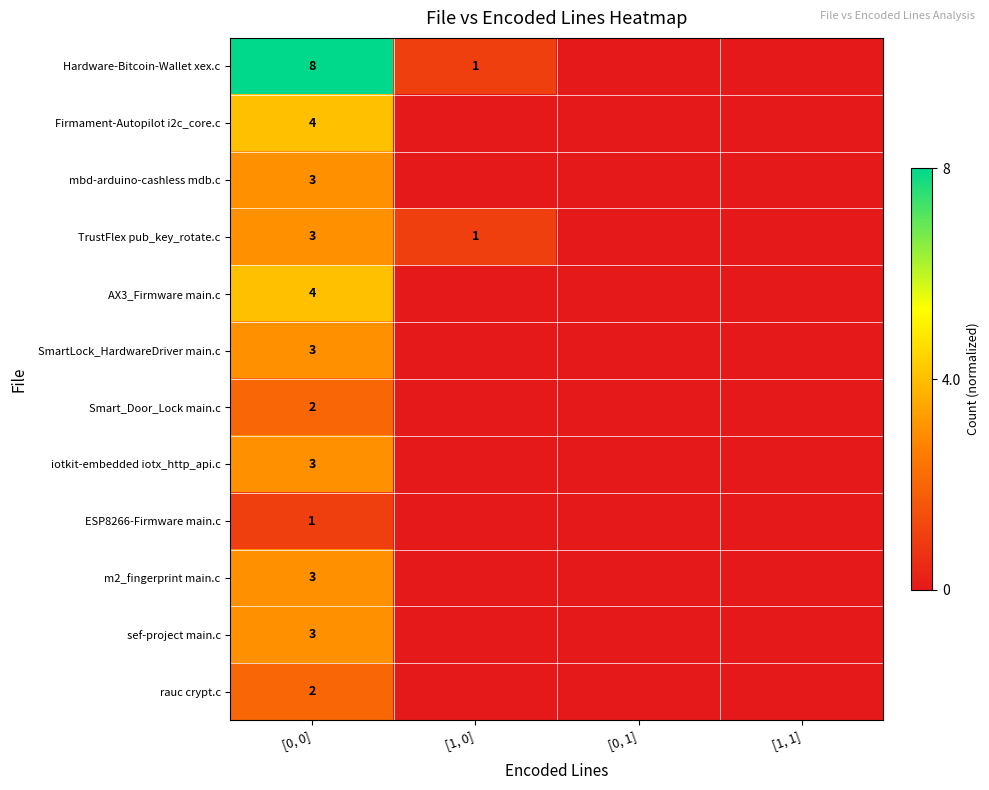

The ESP8266-Firmware main.c series shows 1 at [0, 0]. True or false?

True